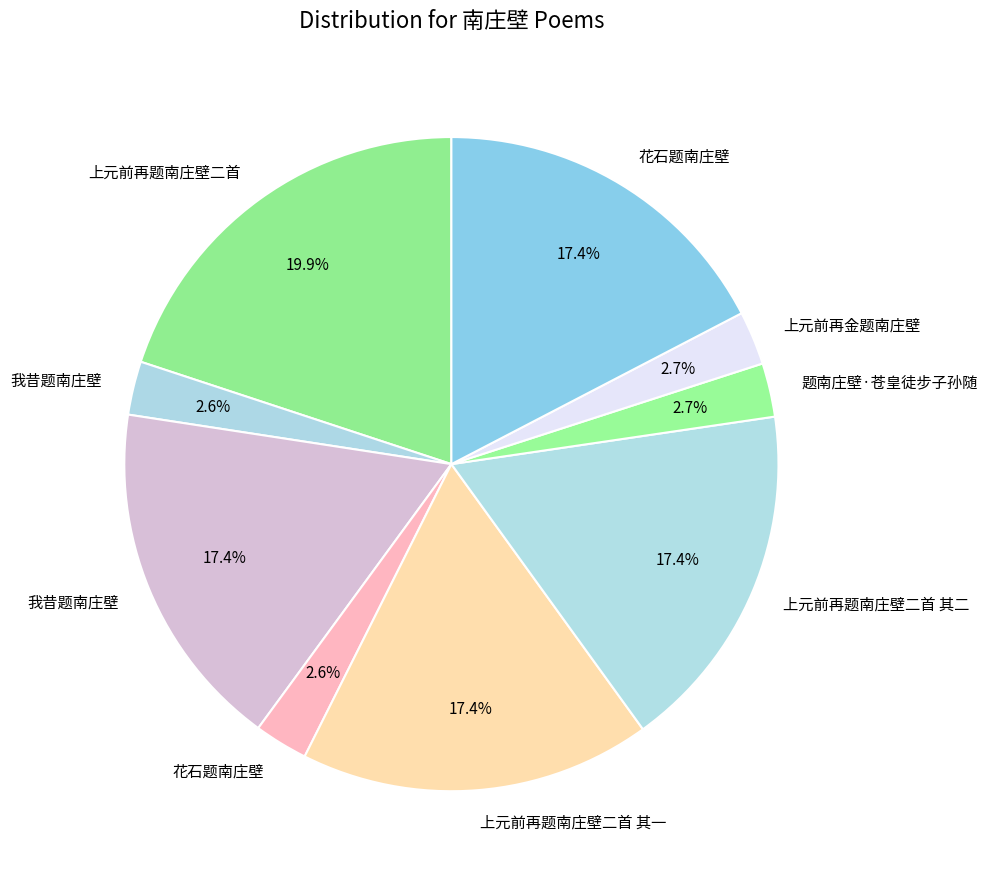

Does any single category account for the majority?

No